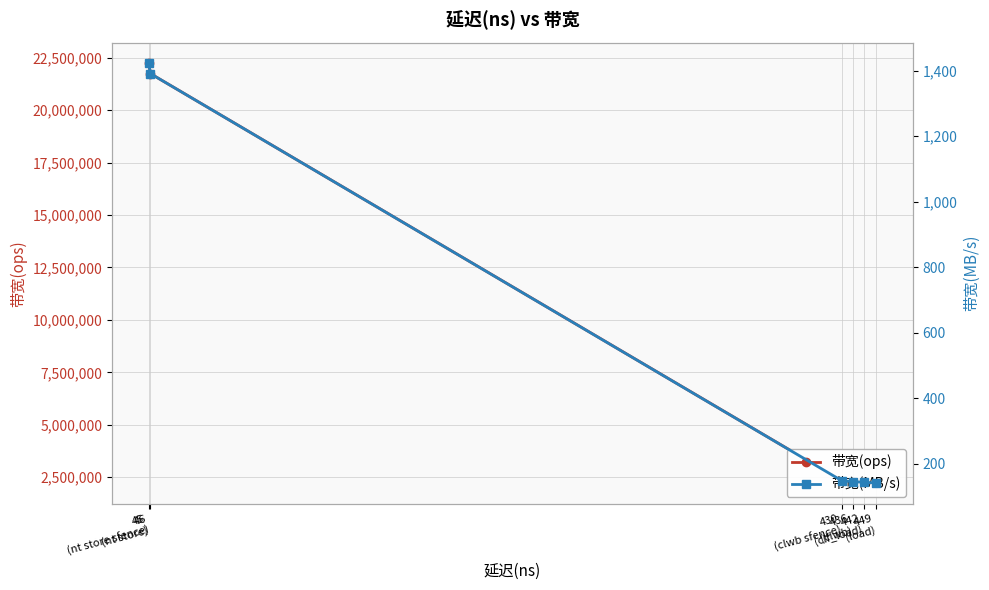

What are all the series names shown in the legend?

带宽(ops), 带宽(MB/s)